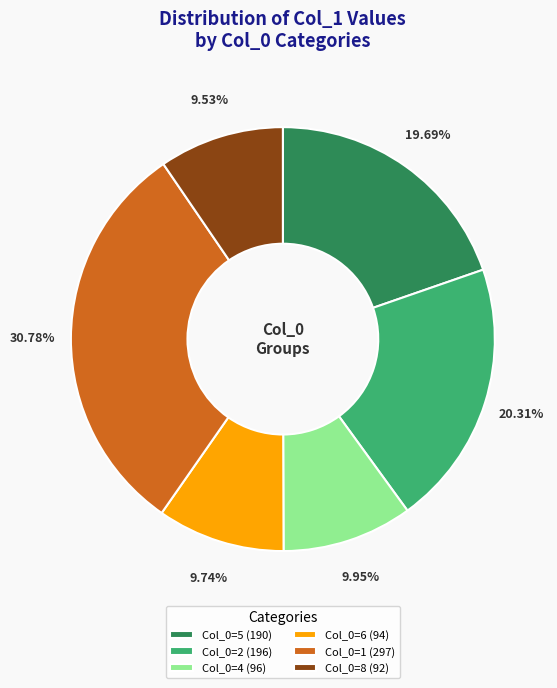

Does Col_0=2 (196) represent more than half of the total?

No